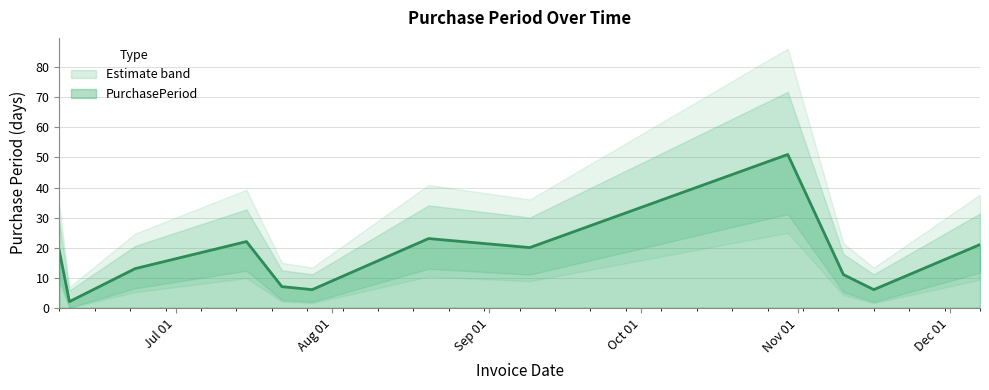

Reading left to right, what are all the values shown in this chart?

19	2	13	22	7	6	23	20	51	11	6	21